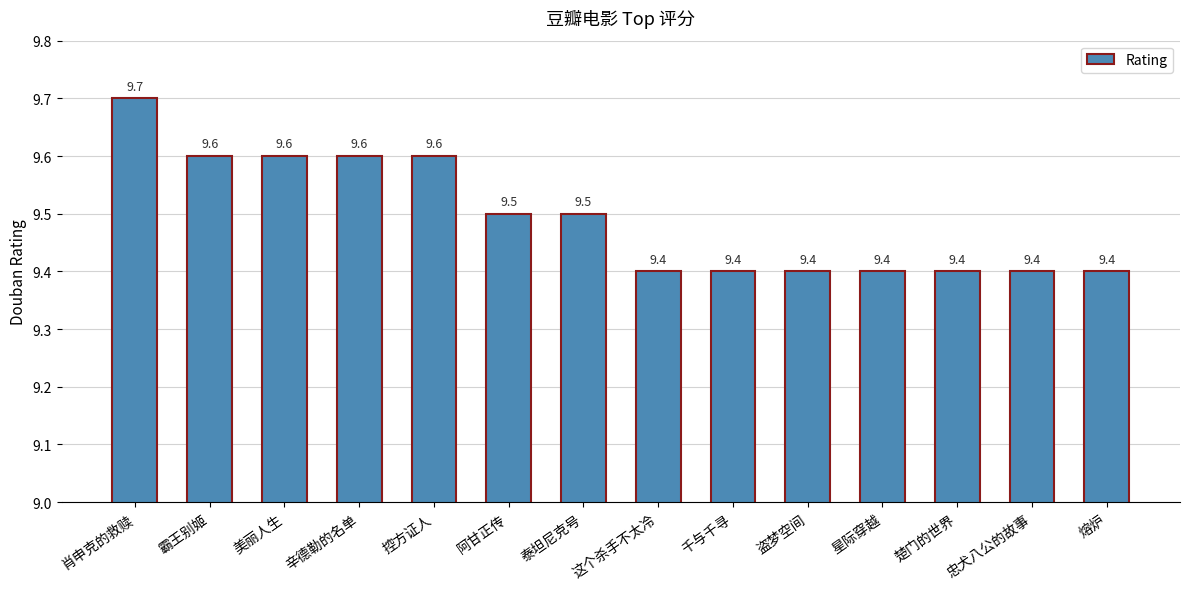

What position from the right is 肖申克的救赎?

14